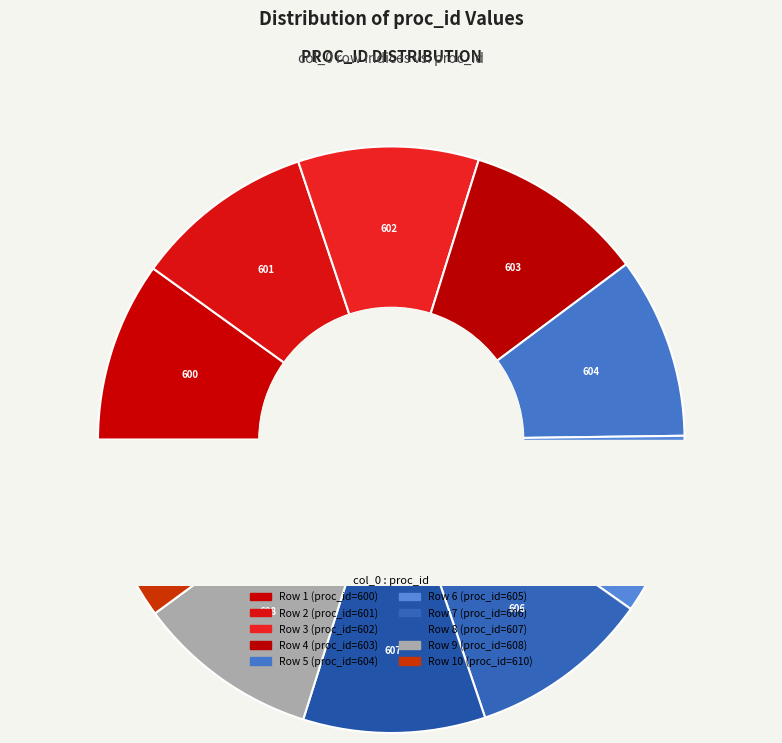

Combined, what portion of the pie is 8 and 4?

20.0%